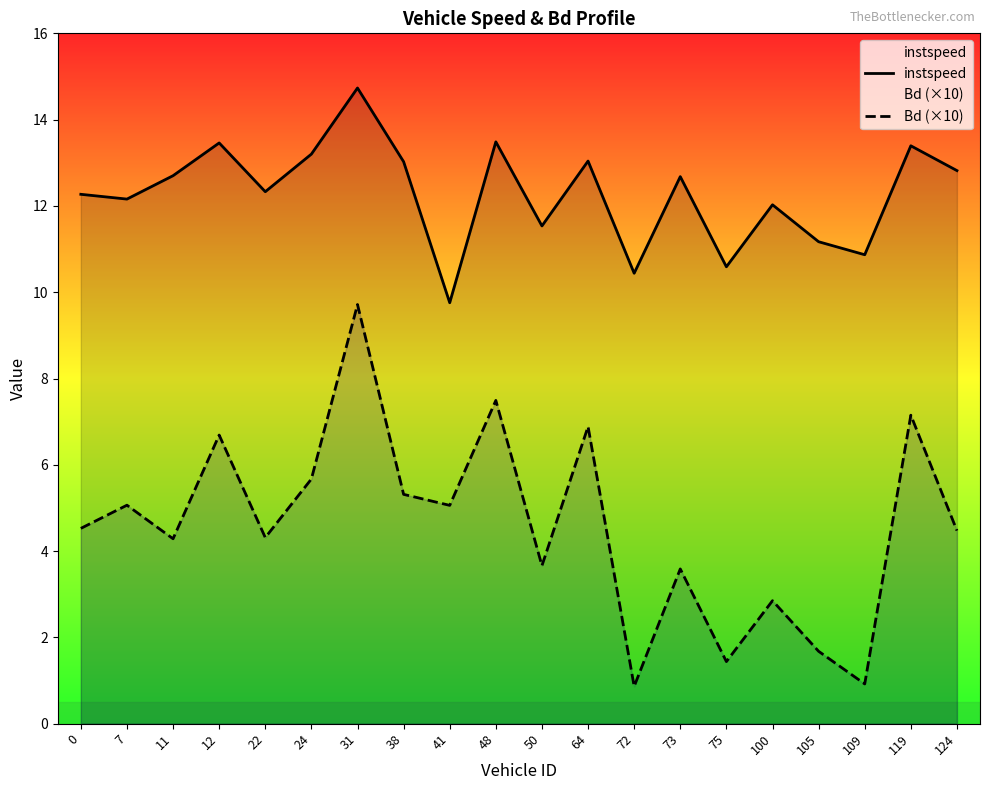

True or false: Bd (×10) and instspeed intersect in this chart.

False